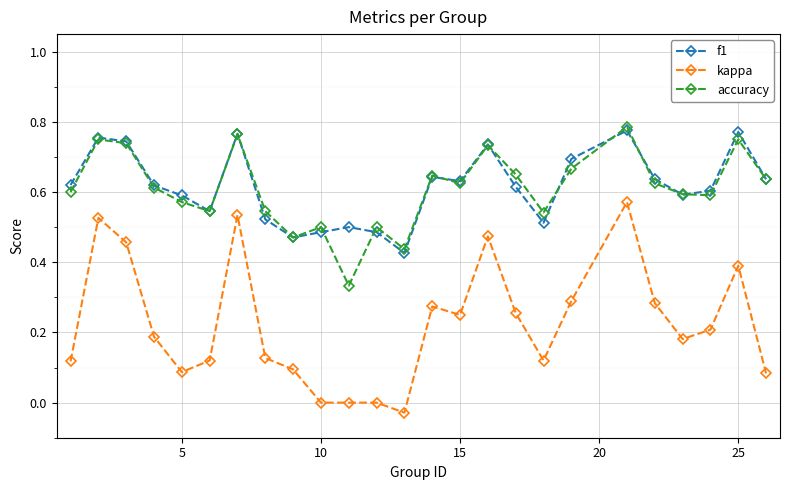

True or false: kappa and accuracy cross at least once.

False